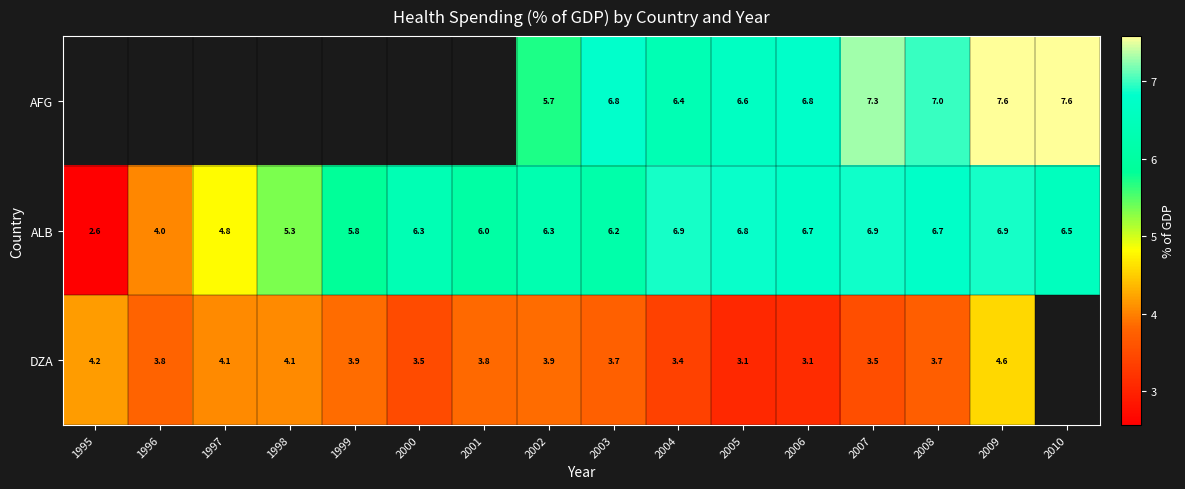

Where does the AFG series first go above 5?

2002